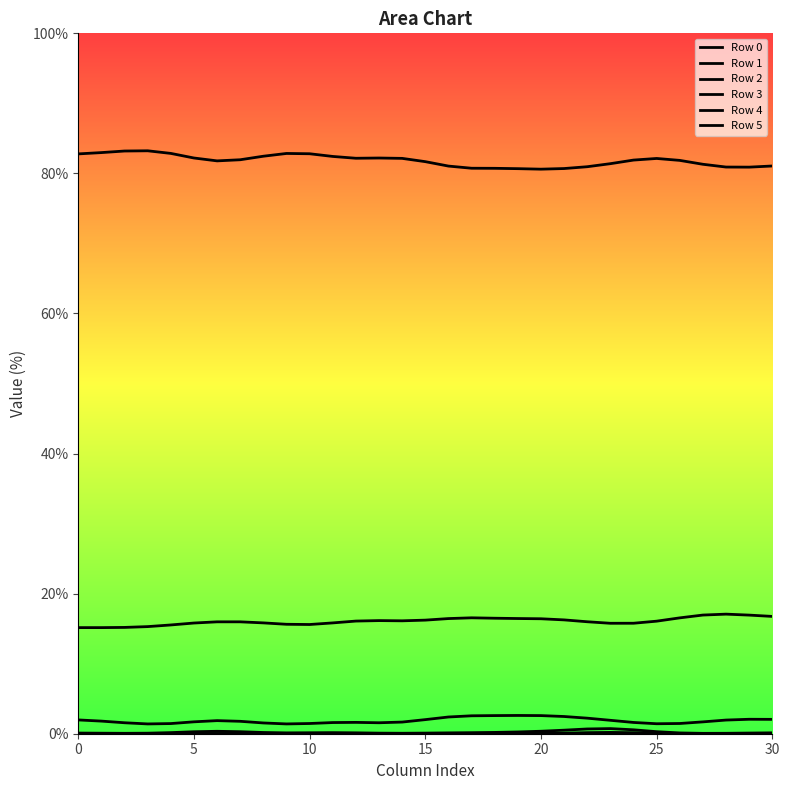

True or false: Row 2 and Row 1 cross at least once.

False